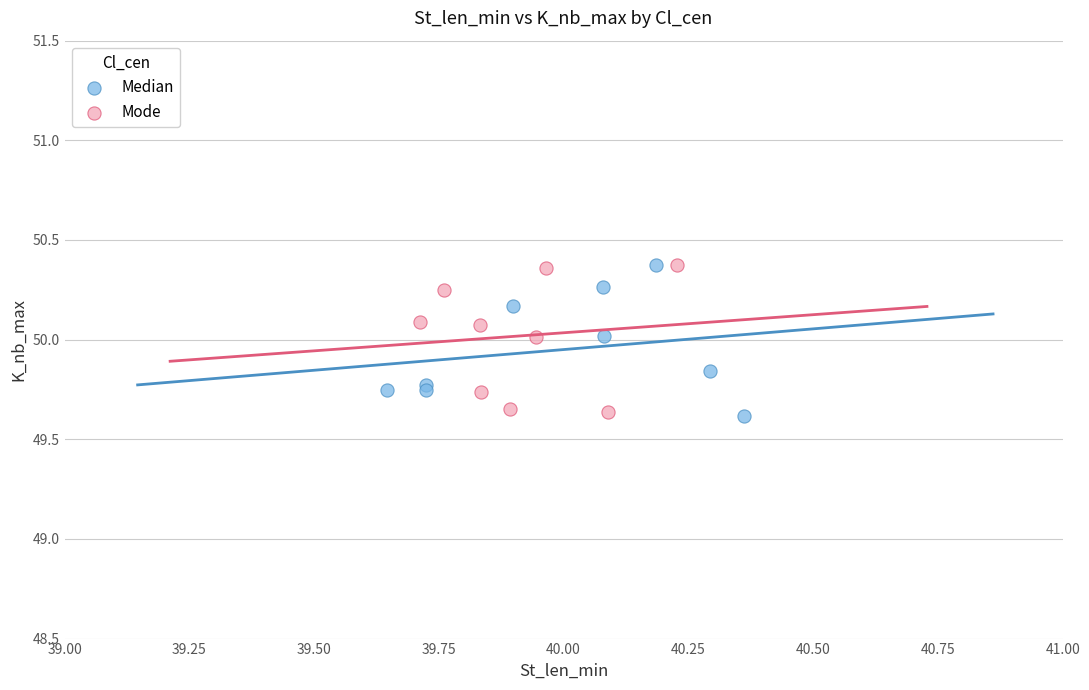

What are all the series names shown in the legend?

Median, Mode